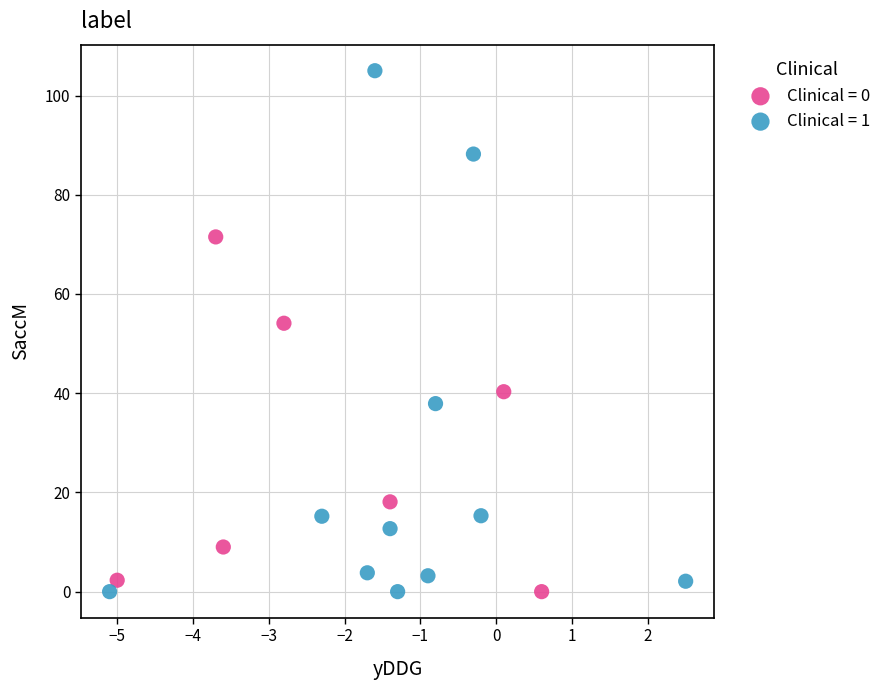

Which series has the largest Y range (max minus min)?

Clinical = 1